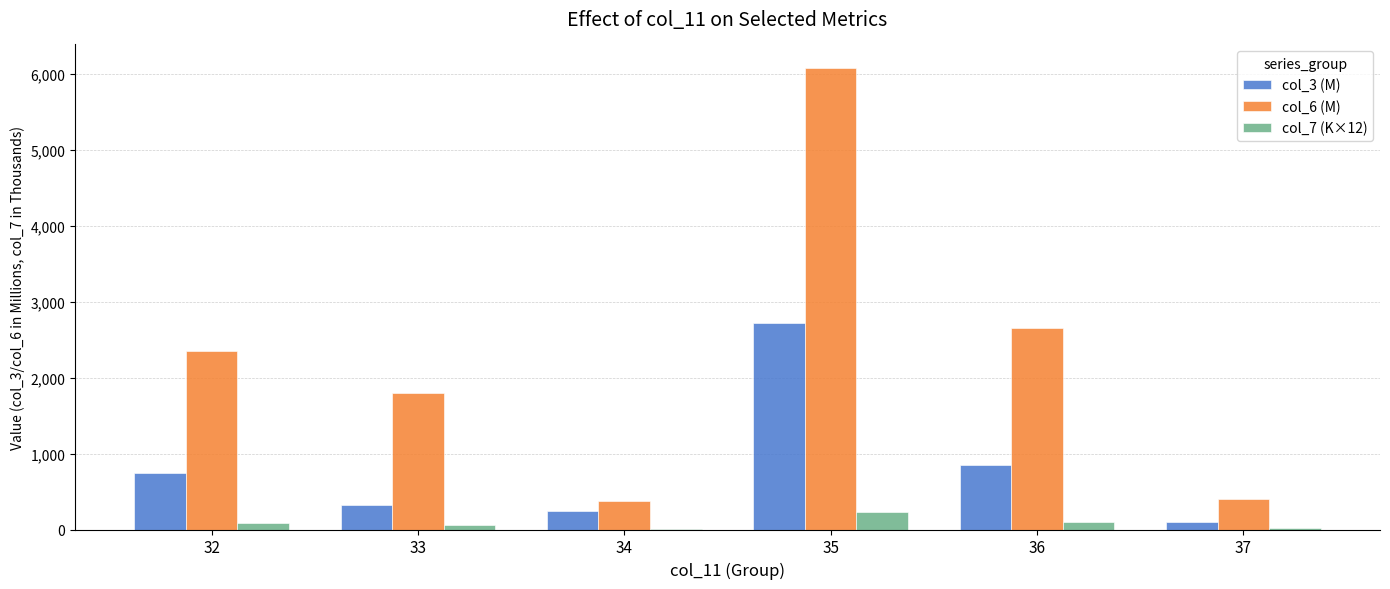

What are all the series names shown in the legend?

col_3 (M), col_6 (M), col_7 (K×12)